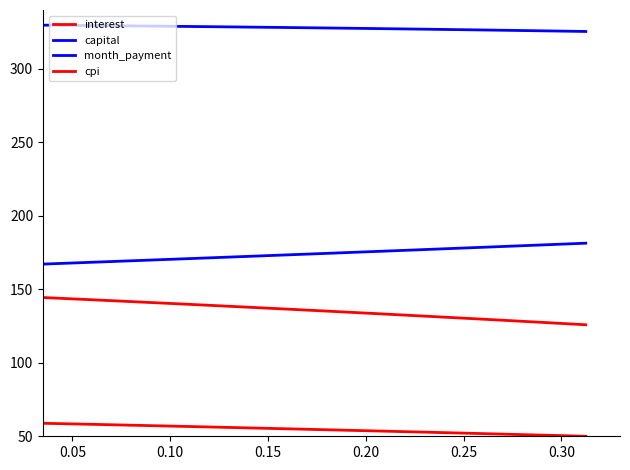

Does the chart display data point markers on the line(s)?

No